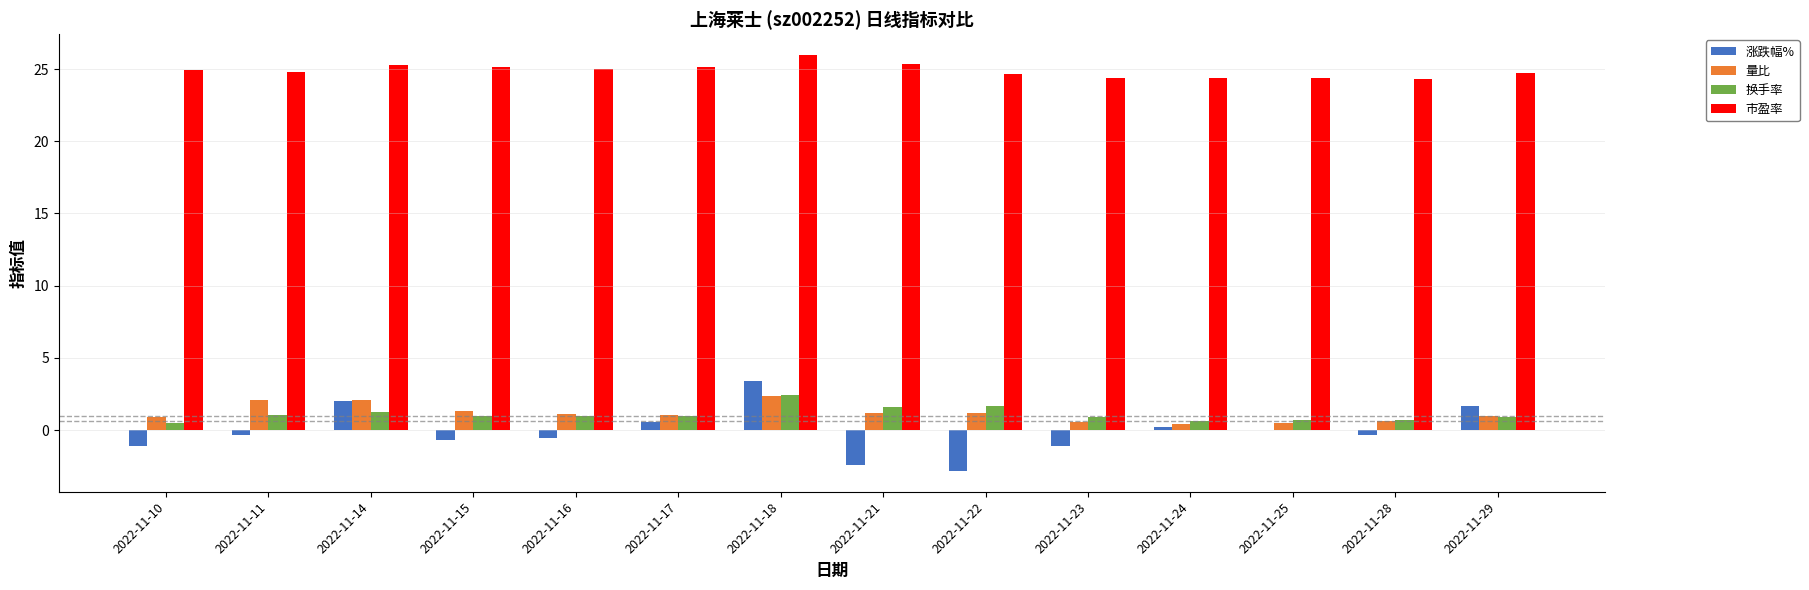

Is it true that 市盈率 equals 26.0 at 2022-11-18?

True